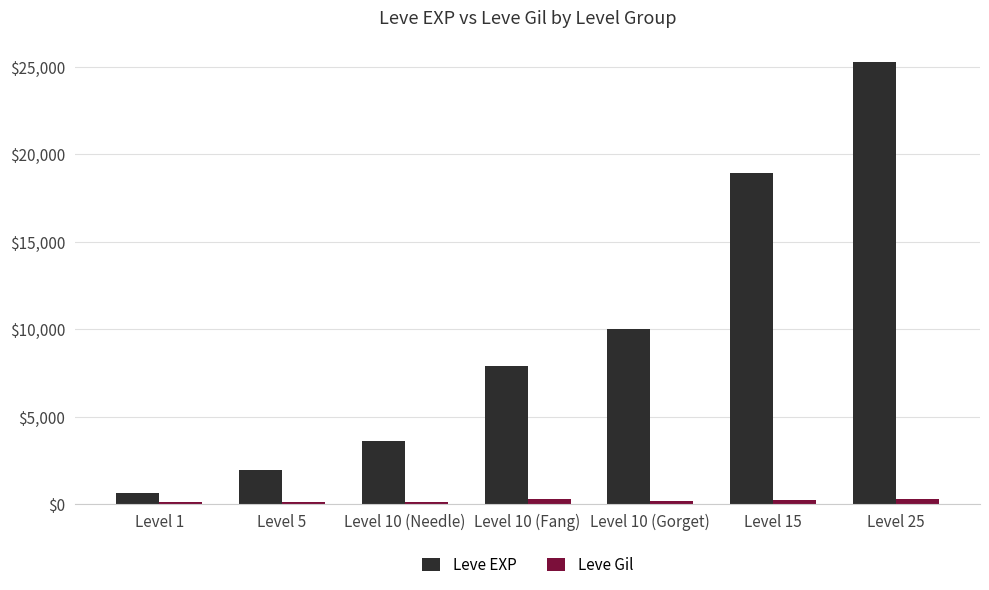

What is the sum of the Leve EXP values at Level 10 (Gorget) and Level 5?

11970